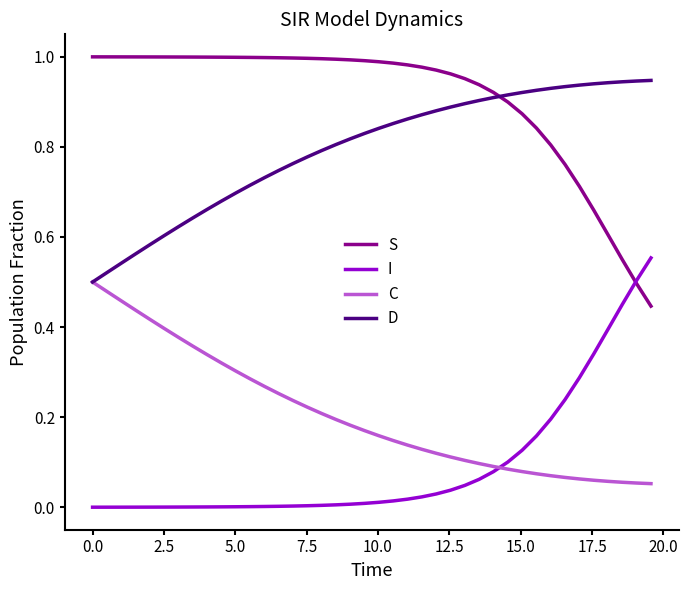

How many times do I and C cross each other?

1